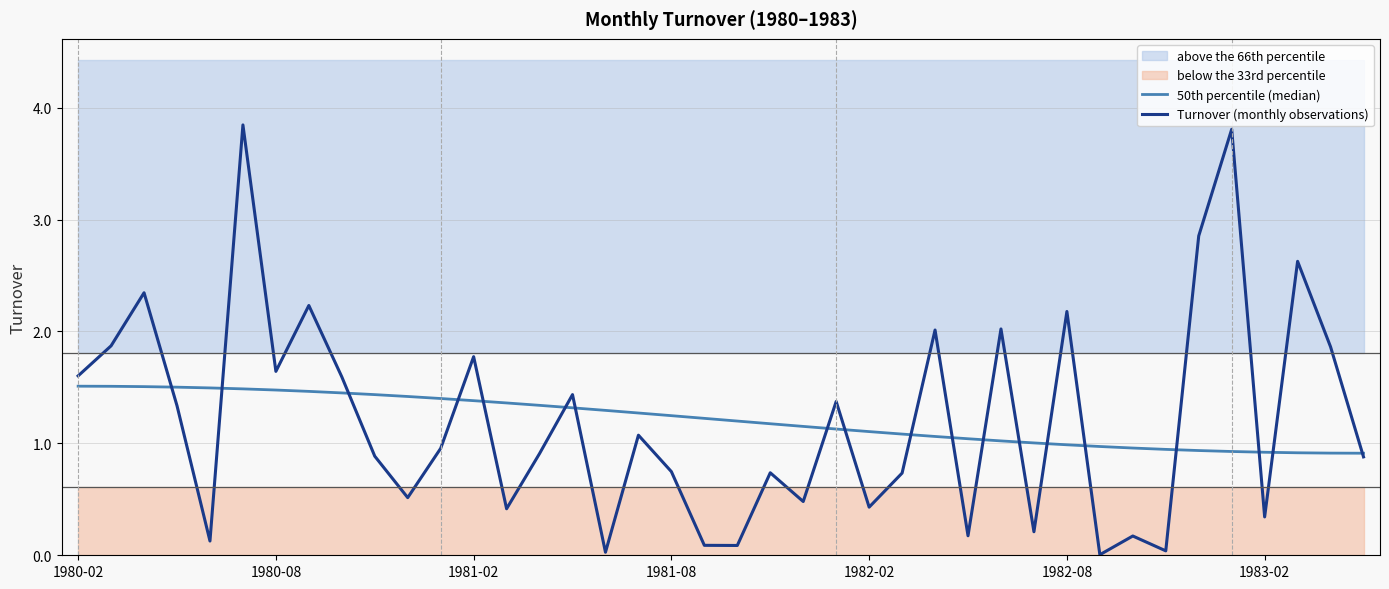

Between 33 and 25, which is larger?

25